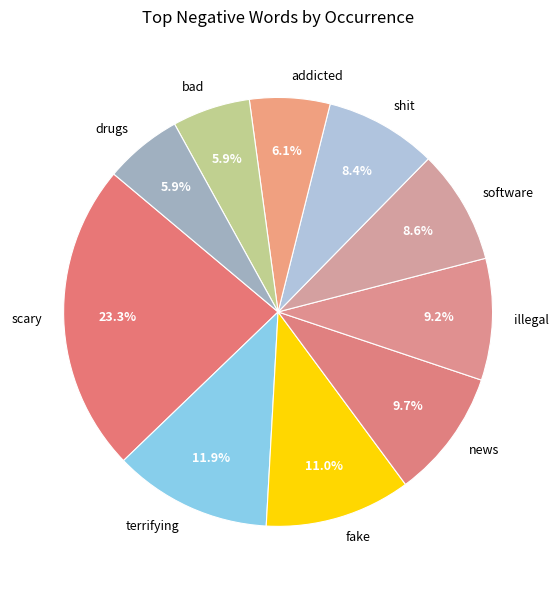

True or false: illegal accounts for 17% of the total.

False